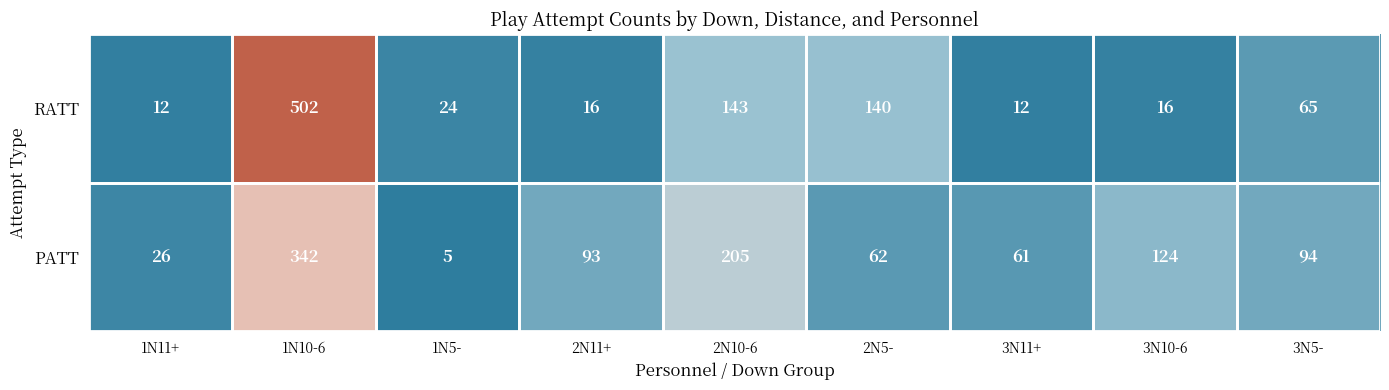

The RATT series shows 502 at 1N10-6. True or false?

True